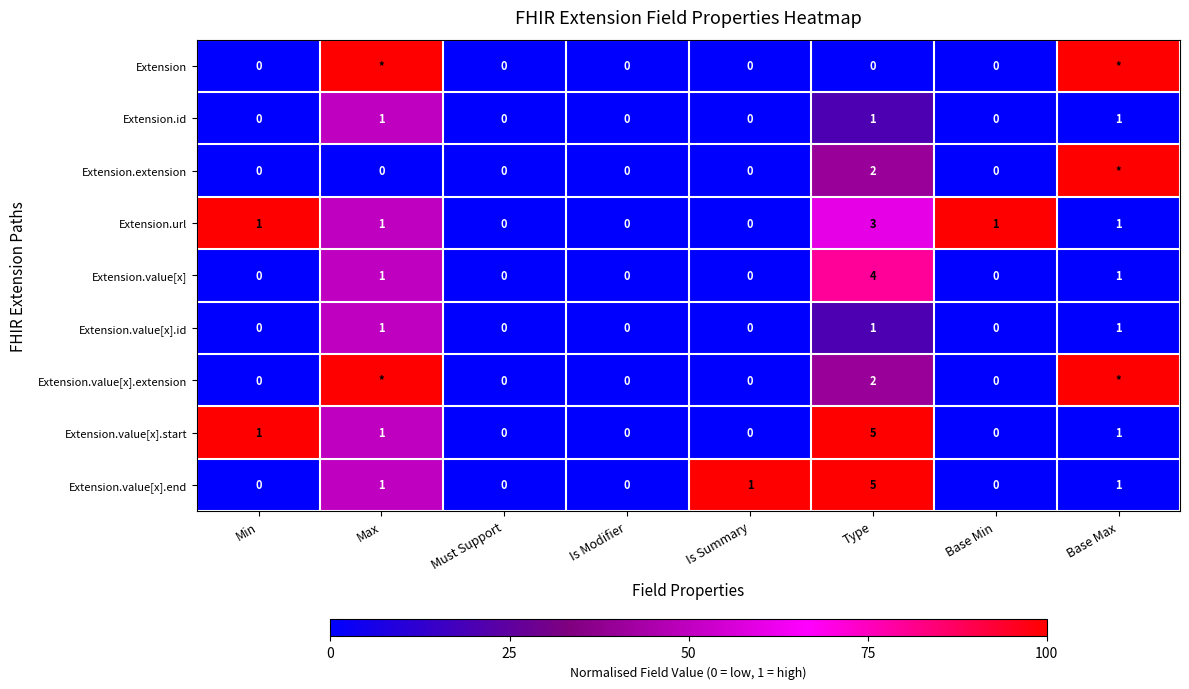

Which has a higher value, Is Modifier or Must Support?

Is Modifier